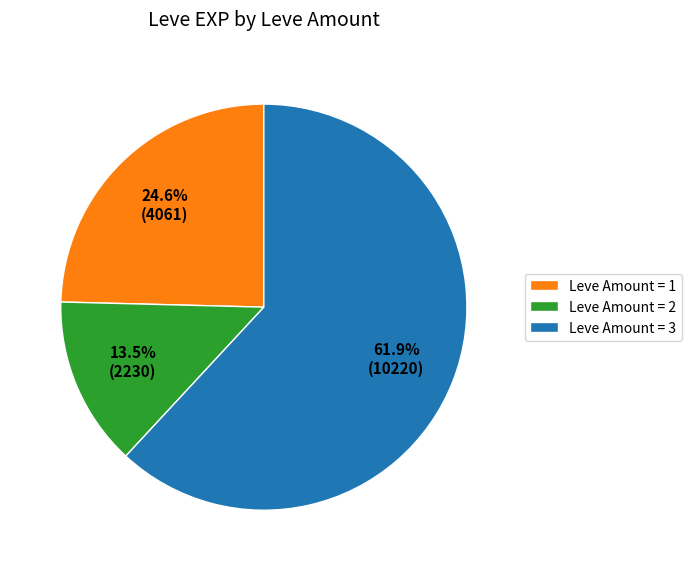

To the nearest percent, what is the difference between the largest and smallest slice percentages?

48%